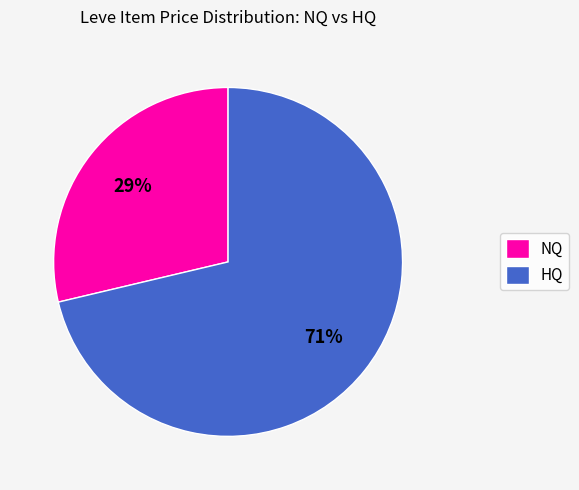

The HQ slice represents 84% of the pie. True or false?

False